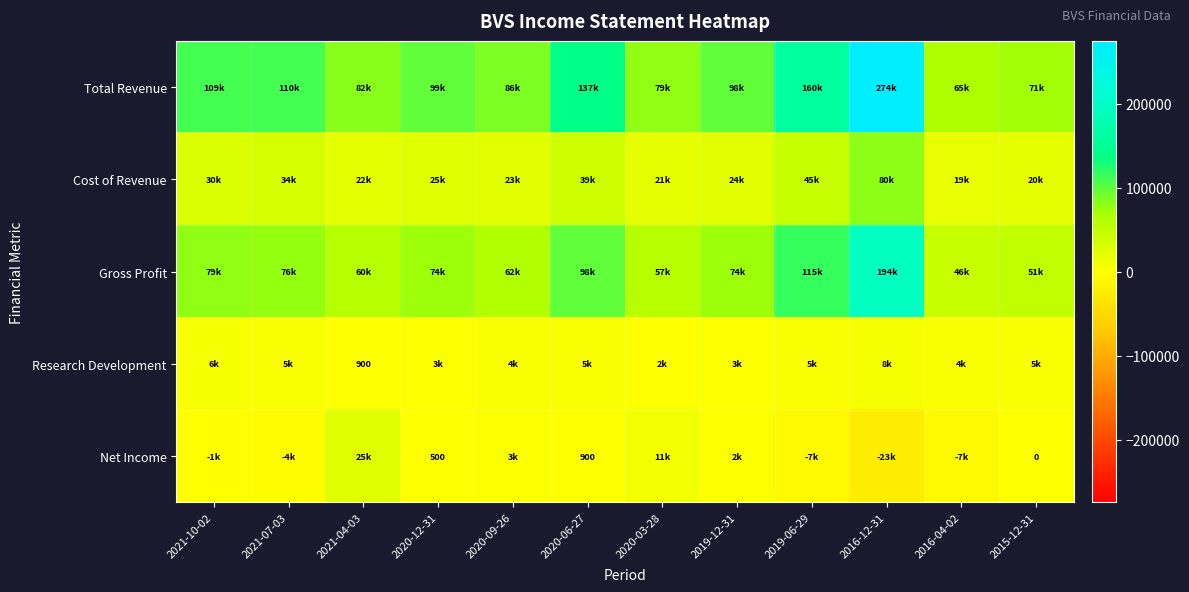

True or false: Research Development has a value of 1265 at 2021-04-03.

False